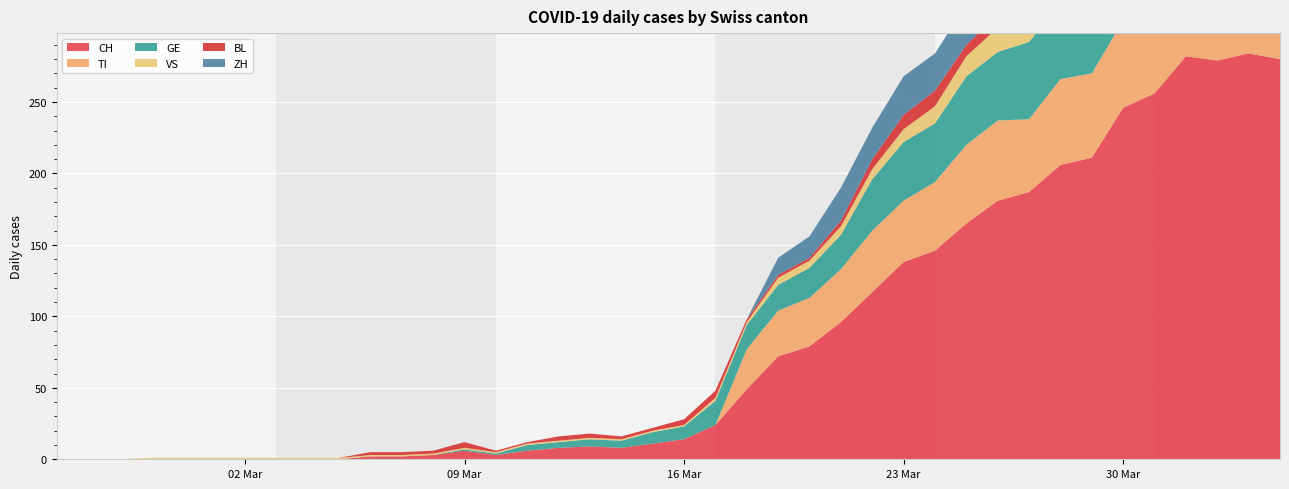

Reading right to left, list all the values displayed in this chart.

CH: 2020-04-04=280	2020-04-03=284	2020-04-02=279	2020-04-01=282	2020-03-31=256	2020-03-30=246	2020-03-29=211	2020-03-28=206	2020-03-27=187	2020-03-26=181	2020-03-25=165	2020-03-24=146	2020-03-23=138	2020-03-22=117	2020-03-21=96	2020-03-20=79	2020-03-19=72	2020-03-18=49	2020-03-17=24	2020-03-16=14	2020-03-15=11	2020-03-14=8	2020-03-13=9	2020-03-12=8	2020-03-11=6	2020-03-10=3	2020-03-09=6	2020-03-08=3	2020-03-07=2	2020-03-06=2	2020-03-05=0	2020-03-04=0	2020-03-03=0	2020-03-02=0	2020-03-01=0	2020-02-29=0	2020-02-28=0	2020-02-27=0	2020-02-26=0	2020-02-25=0
TI: 2020-04-04=67	2020-04-03=67	2020-04-02=73	2020-04-01=72	2020-03-31=67	2020-03-30=61	2020-03-29=59	2020-03-28=60	2020-03-27=51	2020-03-26=56	2020-03-25=55	2020-03-24=48	2020-03-23=43	2020-03-22=43	2020-03-21=37	2020-03-20=34	2020-03-19=32	2020-03-18=28	2020-03-17=0	2020-03-16=0	2020-03-15=0	2020-03-14=0	2020-03-13=0	2020-03-12=0	2020-03-11=0	2020-03-10=0	2020-03-09=0	2020-03-08=0	2020-03-07=0	2020-03-06=0	2020-03-05=0	2020-03-04=0	2020-03-03=0	2020-03-02=0	2020-03-01=0	2020-02-29=0	2020-02-28=0	2020-02-27=0	2020-02-26=0	2020-02-25=0
GE: 2020-04-04=51	2020-04-03=58	2020-04-02=54	2020-04-01=58	2020-03-31=49	2020-03-30=54	2020-03-29=55	2020-03-28=54	2020-03-27=54	2020-03-26=48	2020-03-25=48	2020-03-24=41	2020-03-23=41	2020-03-22=36	2020-03-21=24	2020-03-20=21	2020-03-19=18	2020-03-18=17	2020-03-17=17	2020-03-16=9	2020-03-15=8	2020-03-14=5	2020-03-13=5	2020-03-12=4	2020-03-11=4	2020-03-10=1	2020-03-09=1	2020-03-08=0	2020-03-07=0	2020-03-06=0	2020-03-05=0	2020-03-04=0	2020-03-03=0	2020-03-02=0	2020-03-01=0	2020-02-29=0	2020-02-28=0	2020-02-27=0	2020-02-26=0	2020-02-25=0
VS: 2020-04-04=23	2020-04-03=23	2020-04-02=24	2020-04-01=25	2020-03-31=23	2020-03-30=23	2020-03-29=21	2020-03-28=19	2020-03-27=16	2020-03-26=17	2020-03-25=14	2020-03-24=12	2020-03-23=9	2020-03-22=7	2020-03-21=6	2020-03-20=5	2020-03-19=5	2020-03-18=2	2020-03-17=2	2020-03-16=1	2020-03-15=1	2020-03-14=1	2020-03-13=1	2020-03-12=1	2020-03-11=1	2020-03-10=1	2020-03-09=1	2020-03-08=1	2020-03-07=1	2020-03-06=1	2020-03-05=1	2020-03-04=1	2020-03-03=1	2020-03-02=1	2020-03-01=1	2020-02-29=1	2020-02-28=1	2020-02-27=0	2020-02-26=0	2020-02-25=0
BL: 2020-04-04=17	2020-04-03=18	2020-04-02=18	2020-04-01=17	2020-03-31=16	2020-03-30=16	2020-03-29=14	2020-03-28=13	2020-03-27=11	2020-03-26=9	2020-03-25=8	2020-03-24=11	2020-03-23=10	2020-03-22=7	2020-03-21=4	2020-03-20=2	2020-03-19=2	2020-03-18=2	2020-03-17=5	2020-03-16=4	2020-03-15=2	2020-03-14=2	2020-03-13=3	2020-03-12=3	2020-03-11=1	2020-03-10=1	2020-03-09=4	2020-03-08=2	2020-03-07=2	2020-03-06=2	2020-03-05=0	2020-03-04=0	2020-03-03=0	2020-03-02=0	2020-03-01=0	2020-02-29=0	2020-02-28=0	2020-02-27=0	2020-02-26=0	2020-02-25=0
ZH: 2020-04-04=59	2020-04-03=57	2020-04-02=53	2020-04-01=54	2020-03-31=50	2020-03-30=46	2020-03-29=46	2020-03-28=42	2020-03-27=38	2020-03-26=35	2020-03-25=28	2020-03-24=26	2020-03-23=27	2020-03-22=22	2020-03-21=23	2020-03-20=15	2020-03-19=12	2020-03-18=0	2020-03-17=0	2020-03-16=0	2020-03-15=0	2020-03-14=0	2020-03-13=0	2020-03-12=0	2020-03-11=0	2020-03-10=0	2020-03-09=0	2020-03-08=0	2020-03-07=0	2020-03-06=0	2020-03-05=0	2020-03-04=0	2020-03-03=0	2020-03-02=0	2020-03-01=0	2020-02-29=0	2020-02-28=0	2020-02-27=0	2020-02-26=0	2020-02-25=0